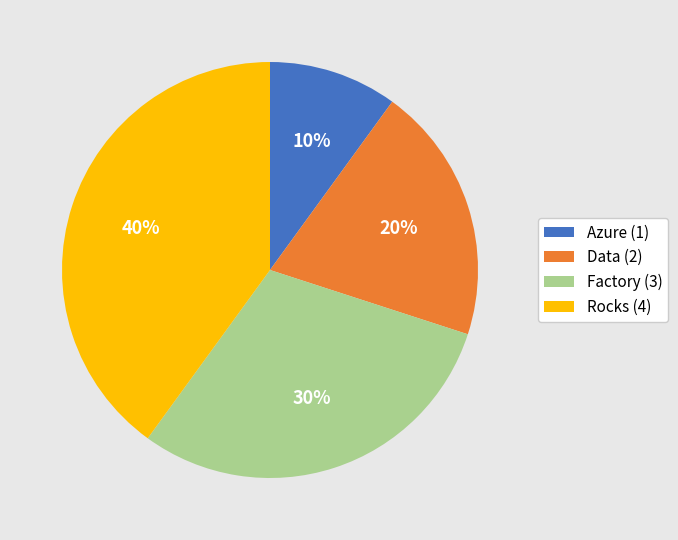

To the nearest percent, what is the combined percentage of Rocks and Factory?

70%